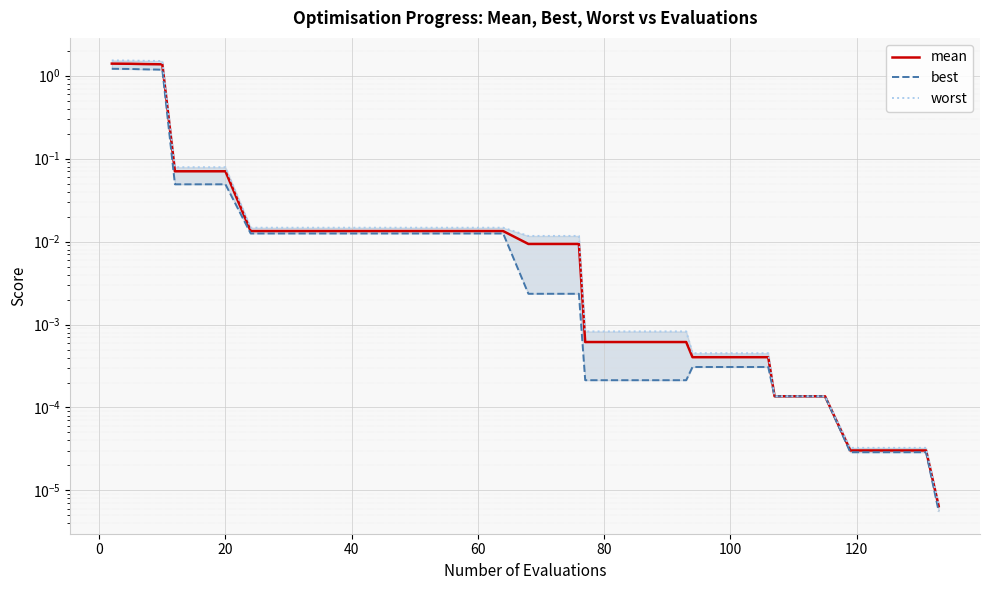

How many lines are shown in the chart?

3